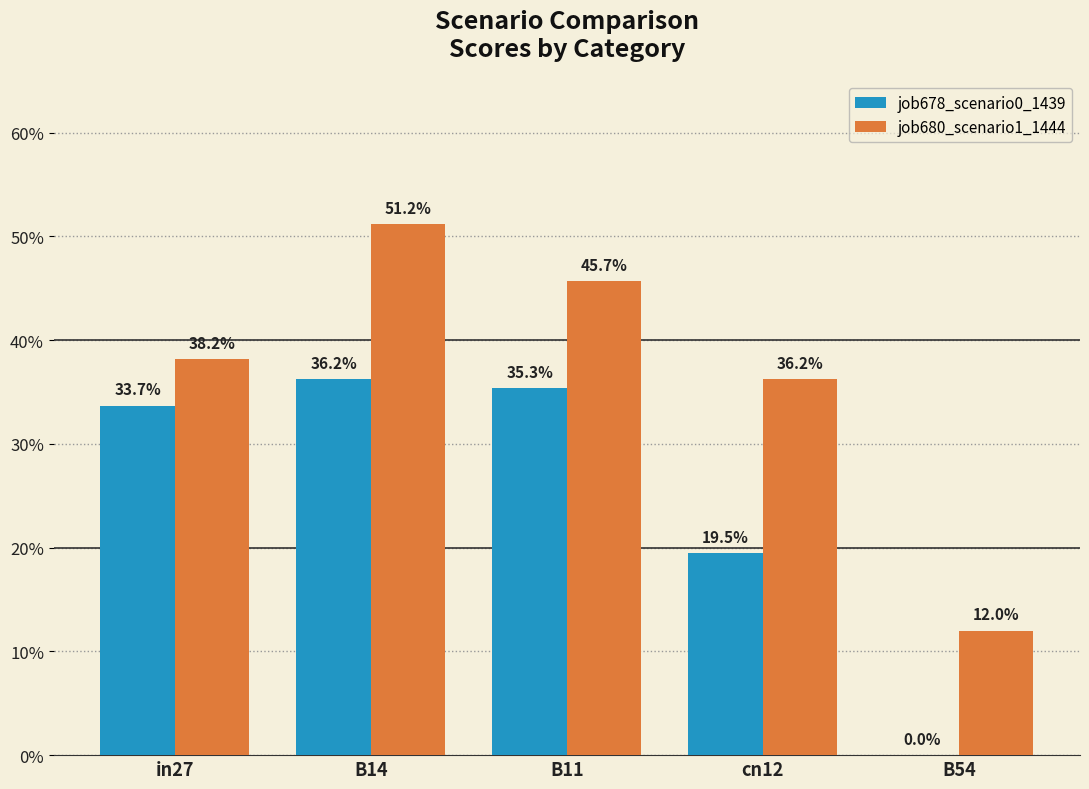

At which label is job678_scenario0_1439 closest to 0?

B54